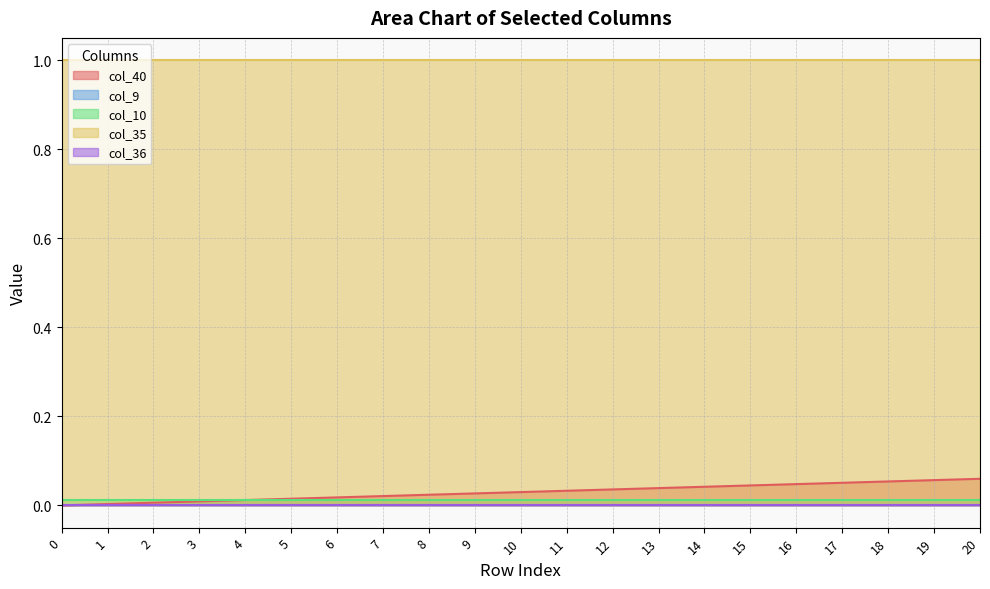

Which has a higher value, 17 or 6?

17